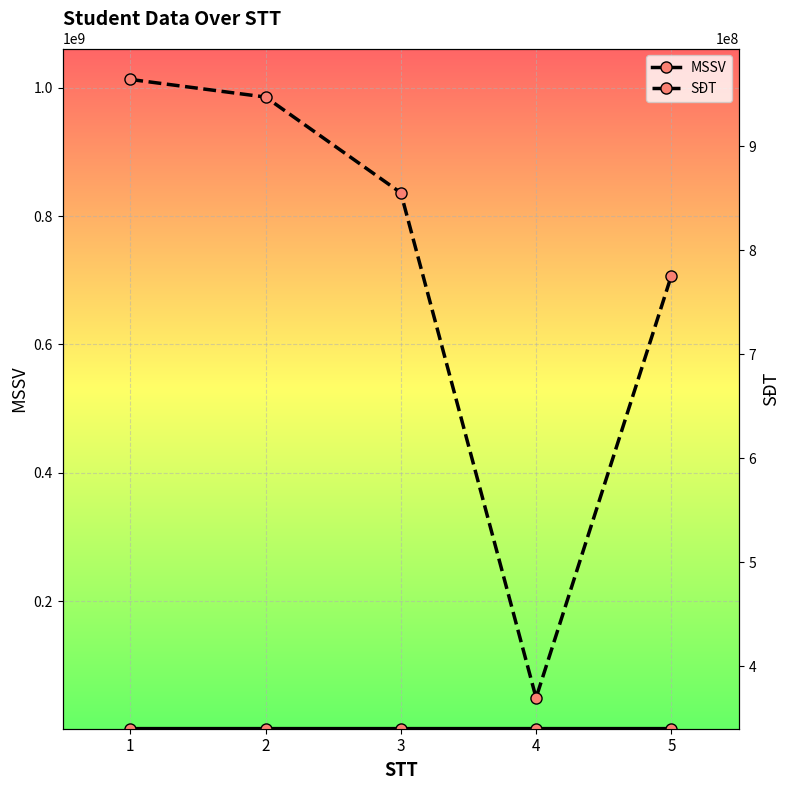

True or false: MSSV and SĐT intersect in this chart.

False